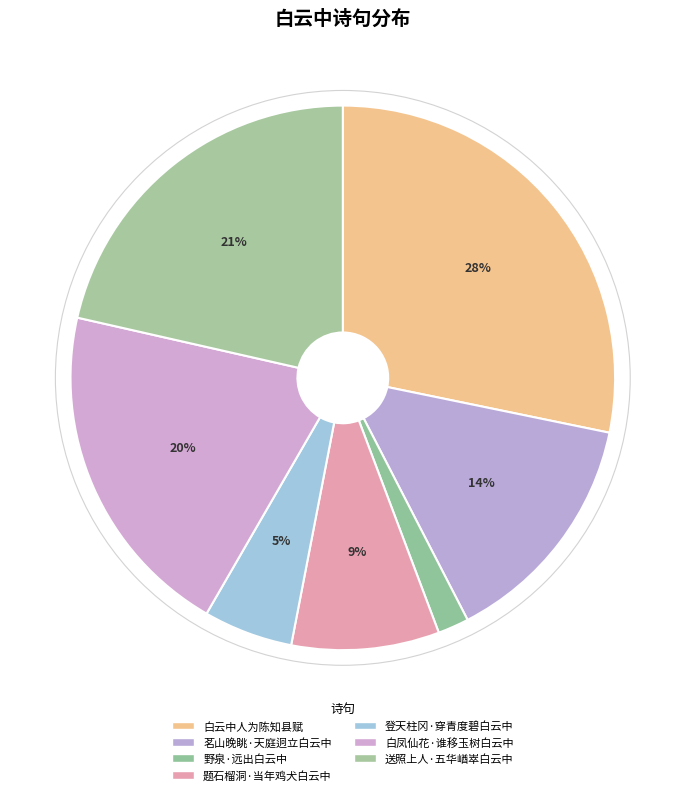

Is there any slice that represents more than half of the pie?

No